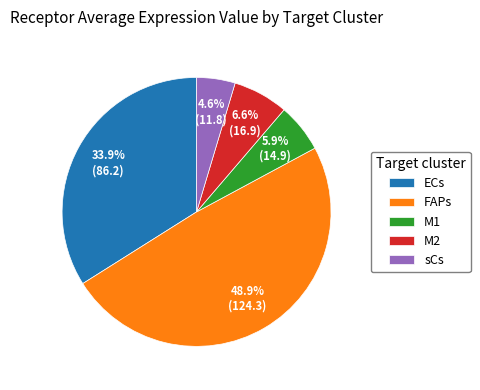

Rank the categories by value from highest to lowest.

FAPs, ECs, M2, M1, sCs